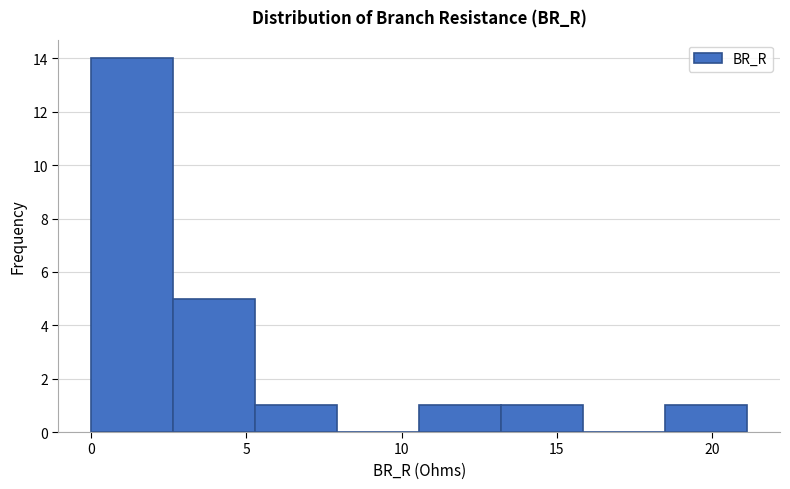

Reading left to right, transcribe this chart: for each bar, give the range it covers on the x-axis and its height. Neither the bar edges nor the heights are printed on the chart, so give them approximately, as read against the axes.

0.0 to 2.5: 14
2.5 to 5.5: 5
5.5 to 8.0: 1
8.0 to 10.5: 0
10.5 to 13.0: 1
13.0 to 16.0: 1
16.0 to 18.5: 0
18.5 to 21.0: 1